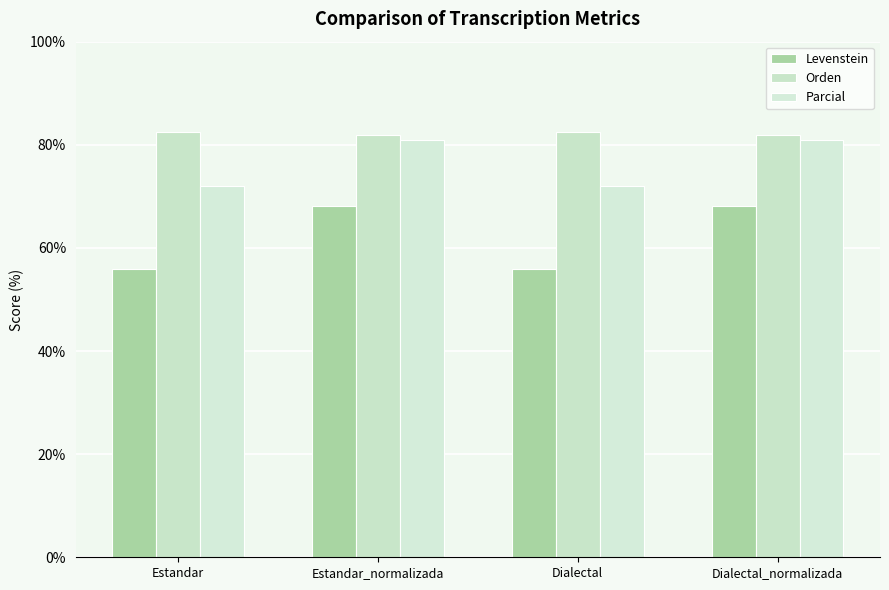

Which series has the largest range (max minus min)?

Levenstein